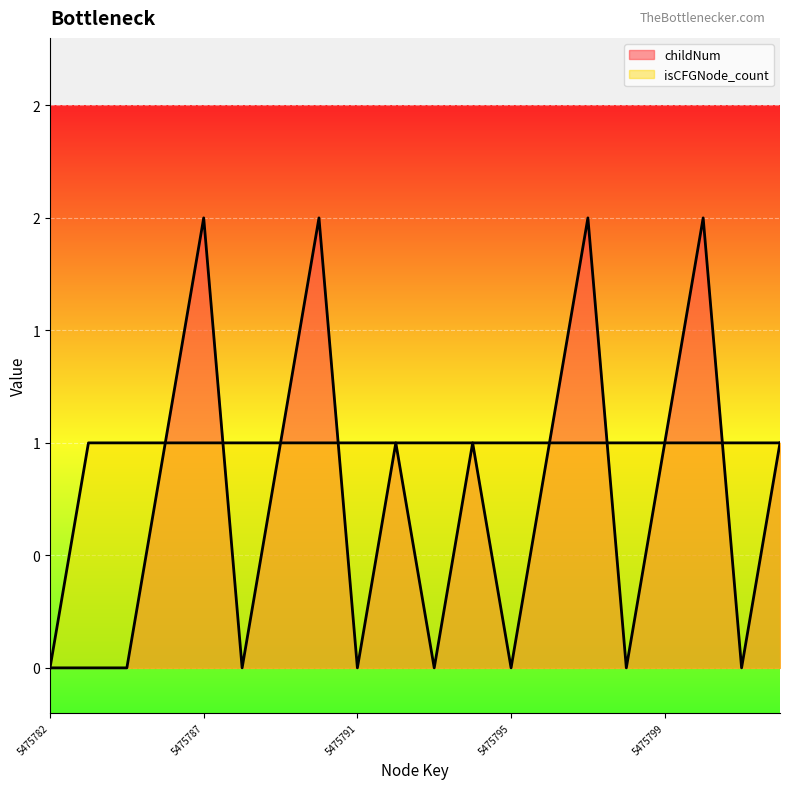

Where does the childNum series first go above 1?

5475787